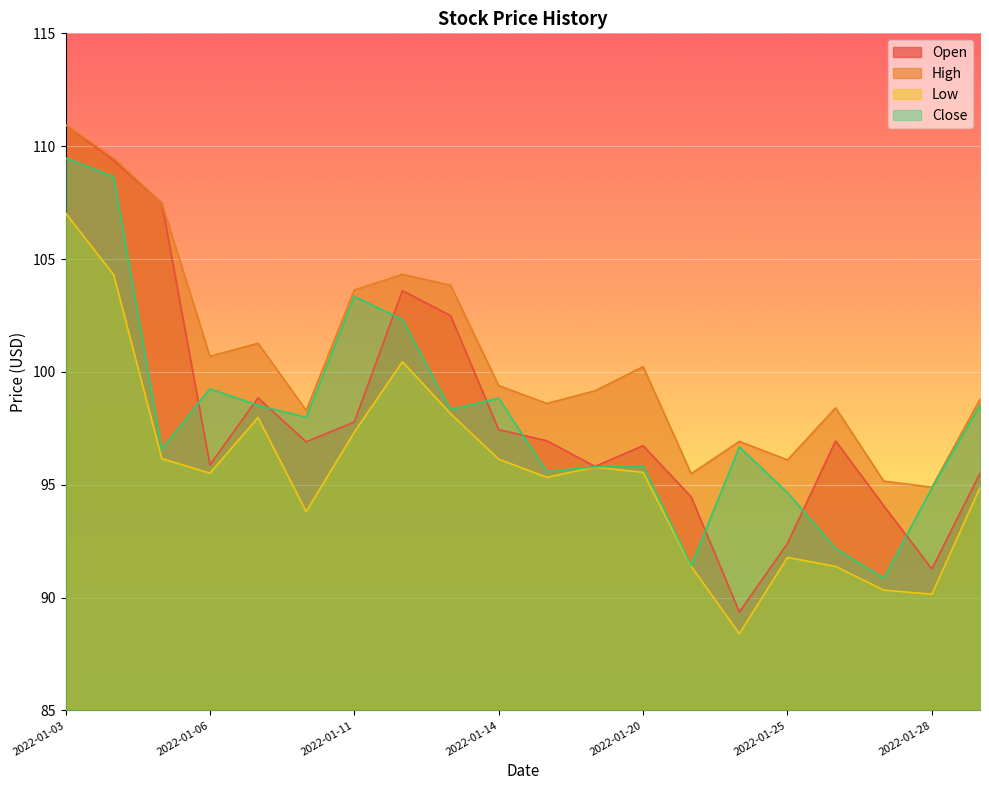

What is the lowest value of the High series?

94.9